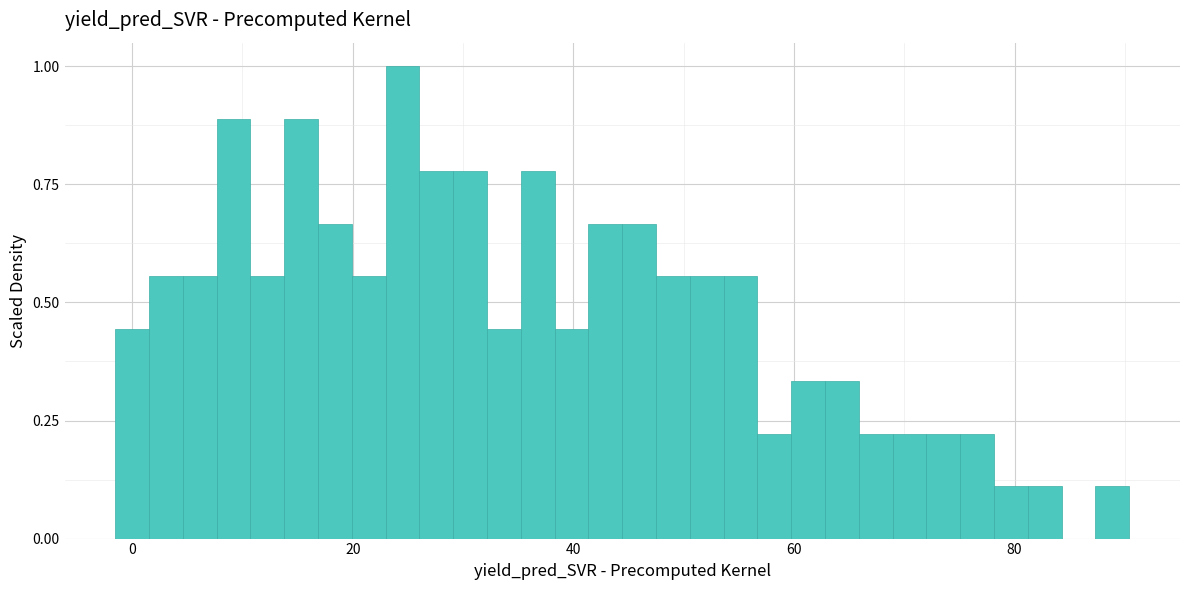

Around what value on the x-axis is the tallest bar? Give the approximate position of its centre, as read against the axis.

24